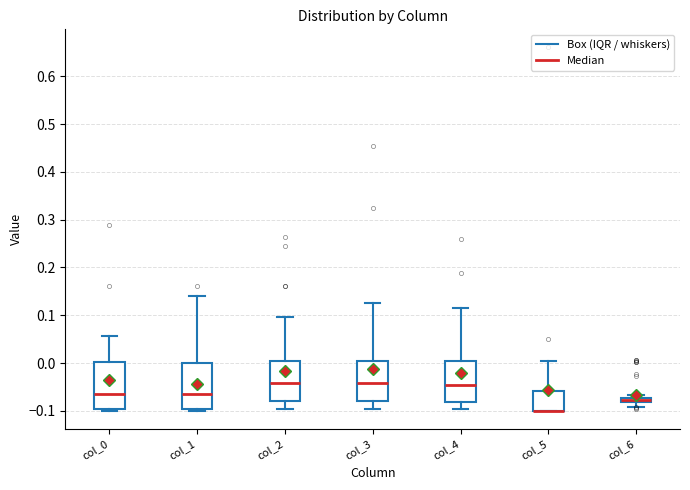

Where does the upper whisker of the box for col_0 end on the y-axis? The values are not printed on the chart, so give them approximately, as read against the axis.

0.06